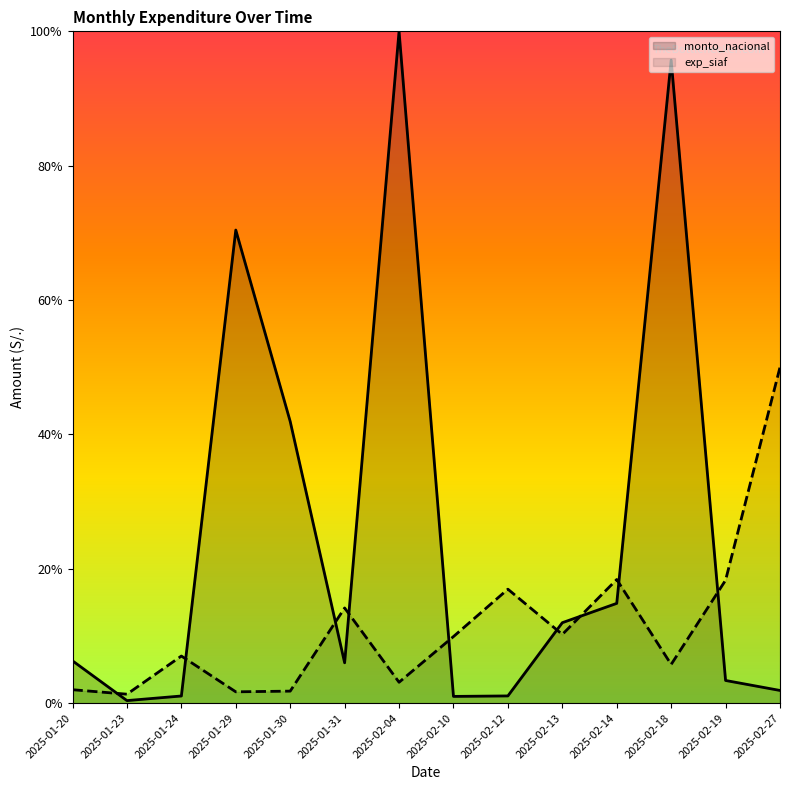

After their last crossing, which series has the higher values: monto_nacional or exp_siaf?

exp_siaf